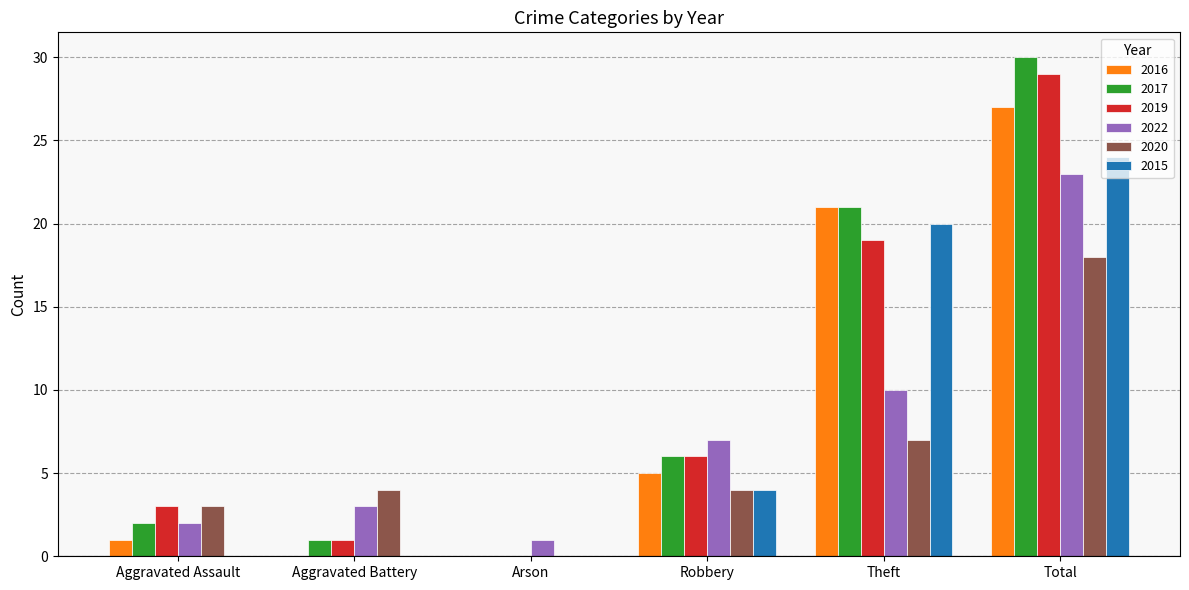

What is the sum of the 2015 values at Aggravated Assault and Total?

24